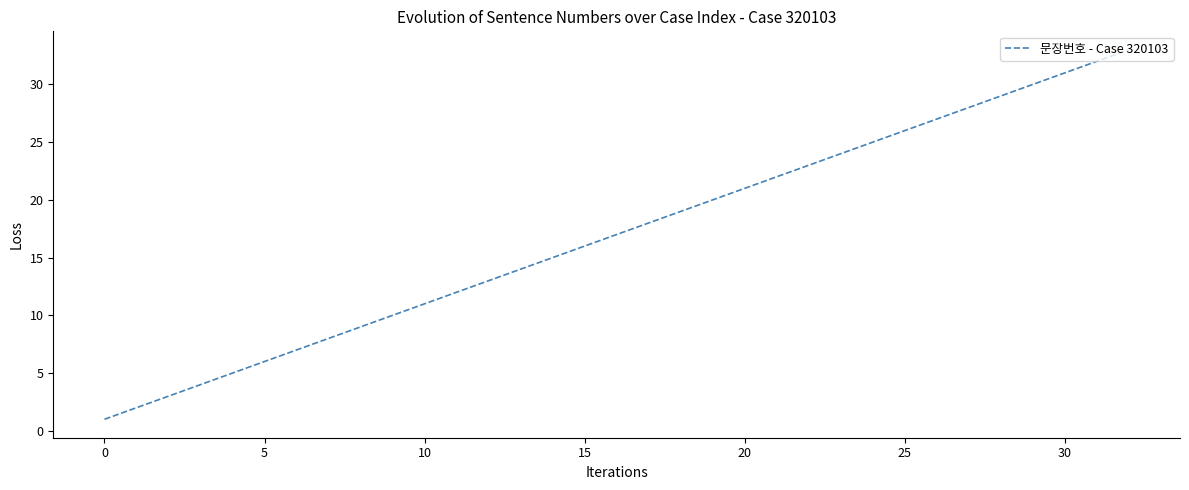

True or false: there are more than 0 points higher than both neighbors.

False